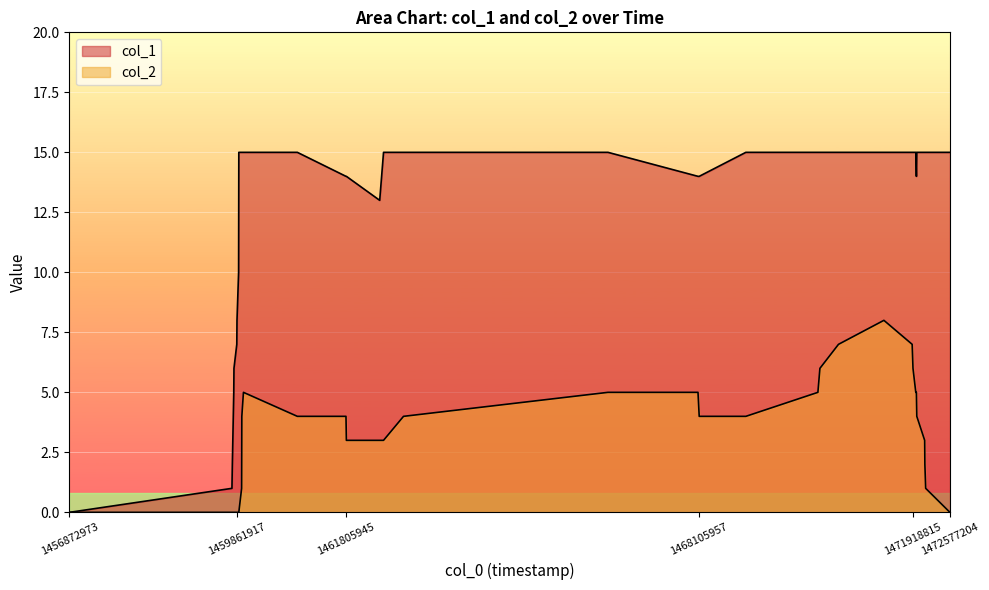

True or false: col_1 and col_2 cross at least once.

False